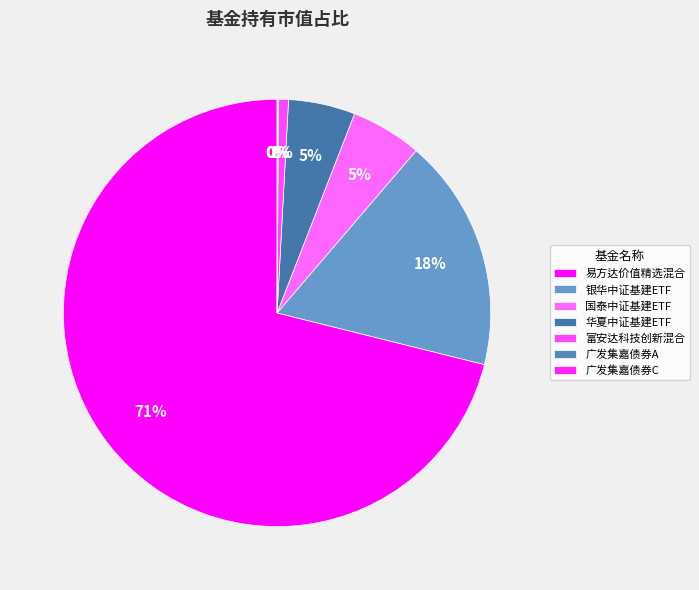

True or false: 广发集嘉债券C accounts for 14% of the total.

False